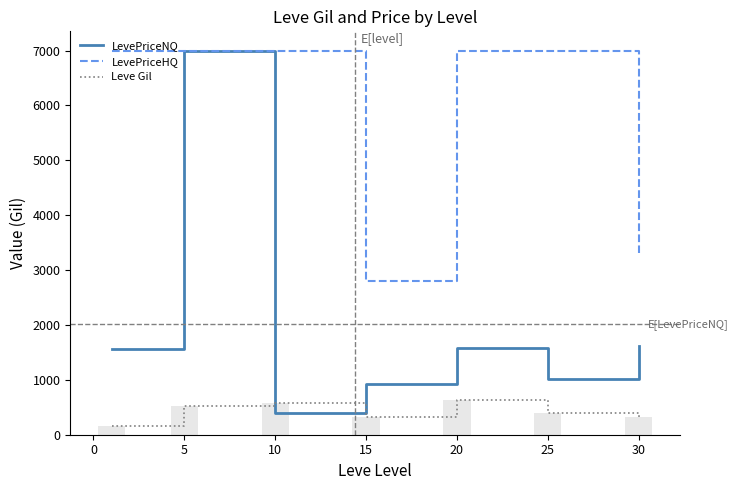

Read the Leve Gil value at 10.

576.7